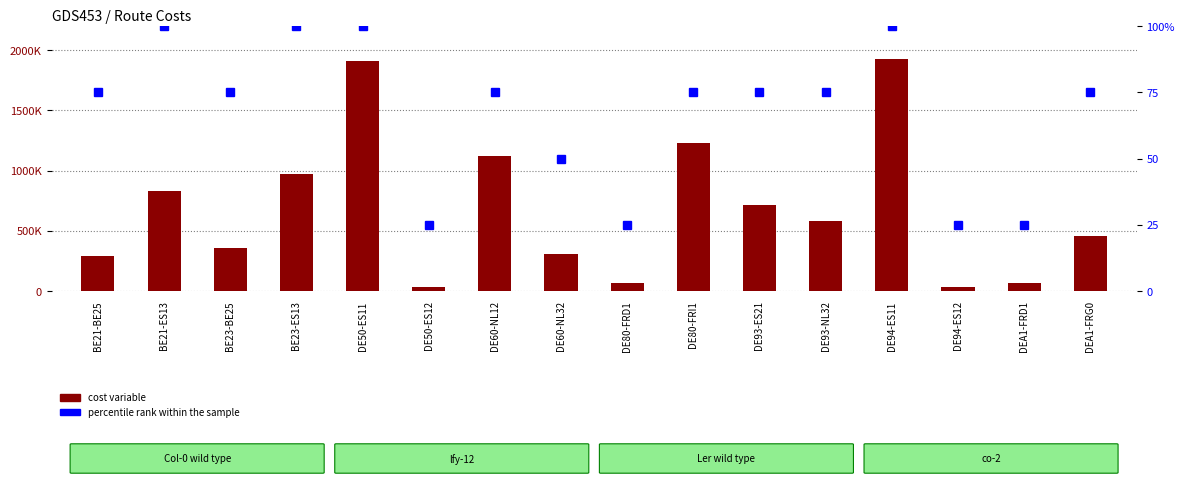

Is it true that cost variable equals 455158.8 at DEA1-FRG0?

True